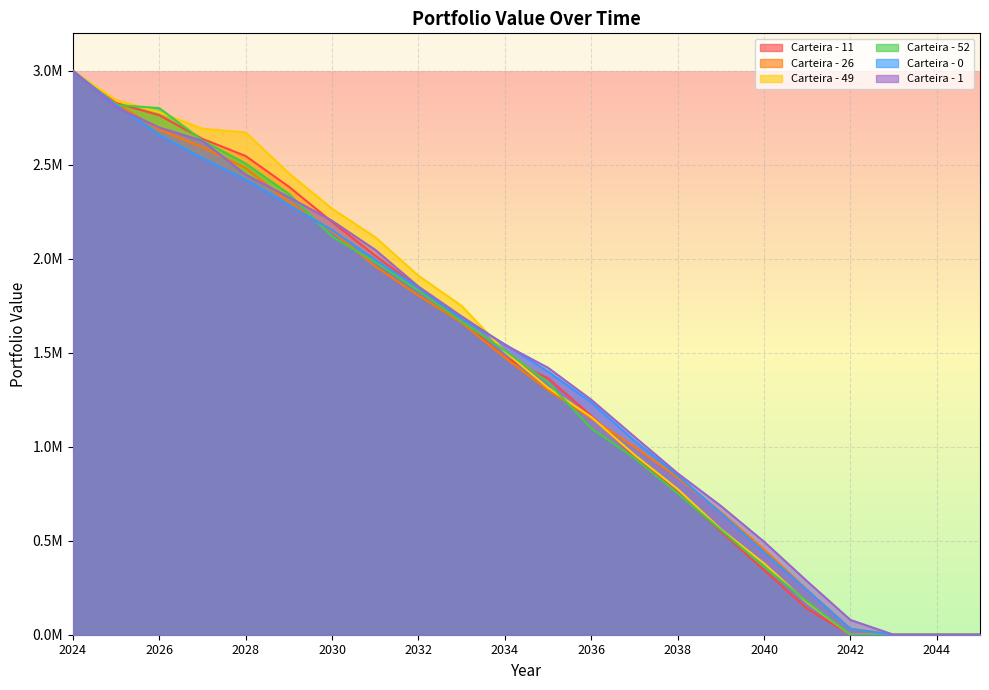

How many data points in Carteira - 1 are above 1542943?

11